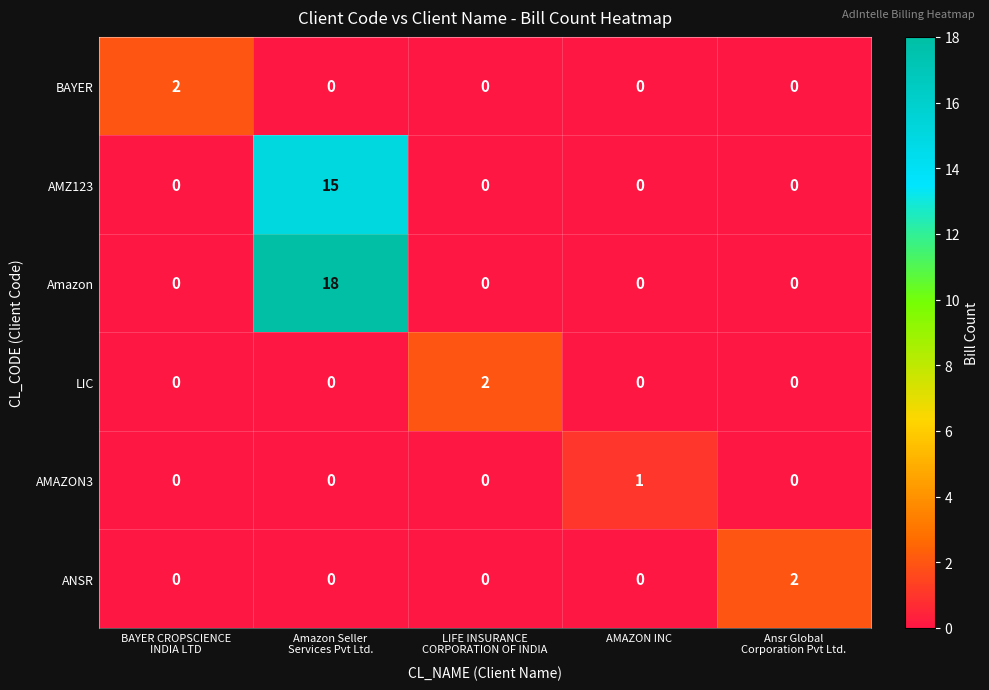

Which category has the highest value across all series?

Amazon Seller
Services Pvt Ltd.